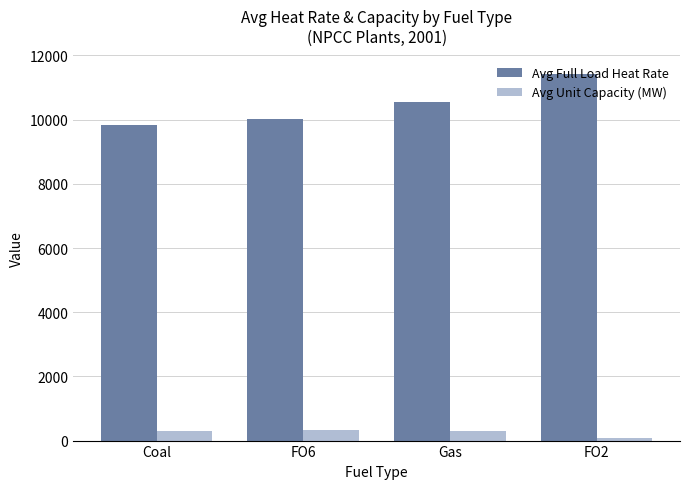

Which series has the widest spread of values?

Avg Full Load Heat Rate